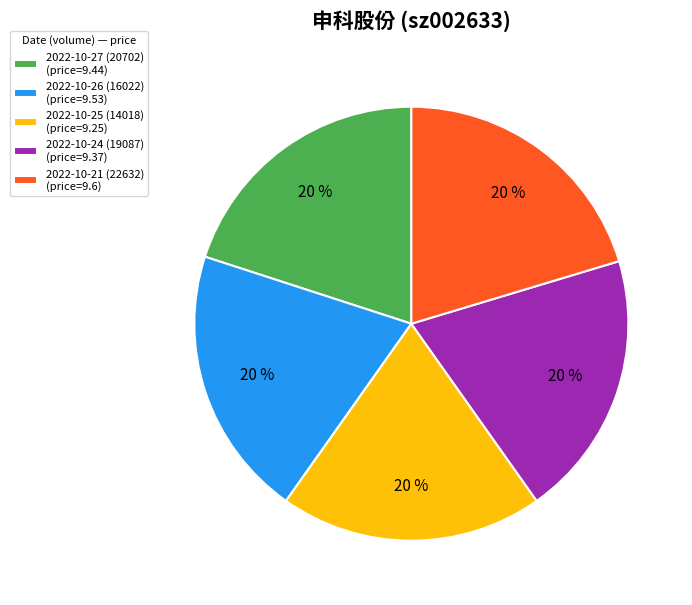

Is it true that 2022-10-26 (16022) is 20% of the pie?

True